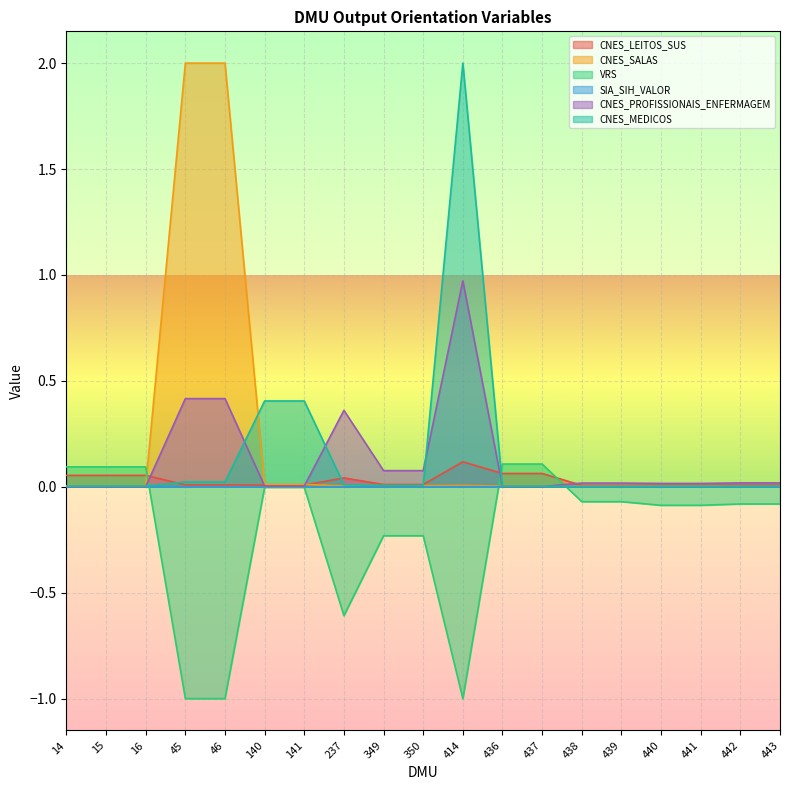

How many interior local valleys does the CNES_SALAS series have?

1